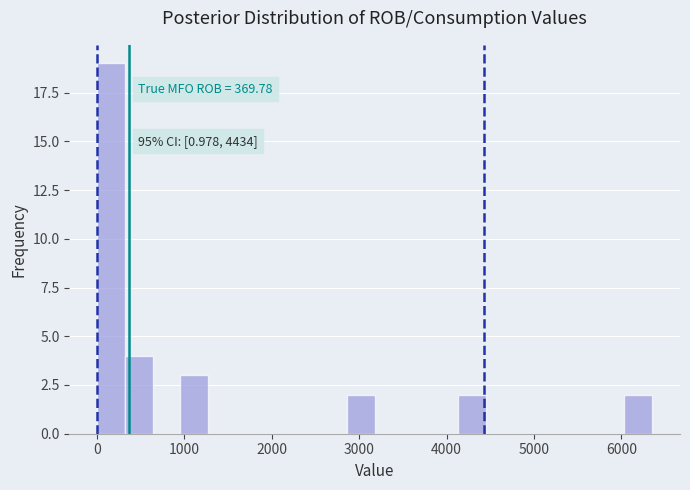

Read against the x-axis, roughly where is the centre of the tallest bar?

200